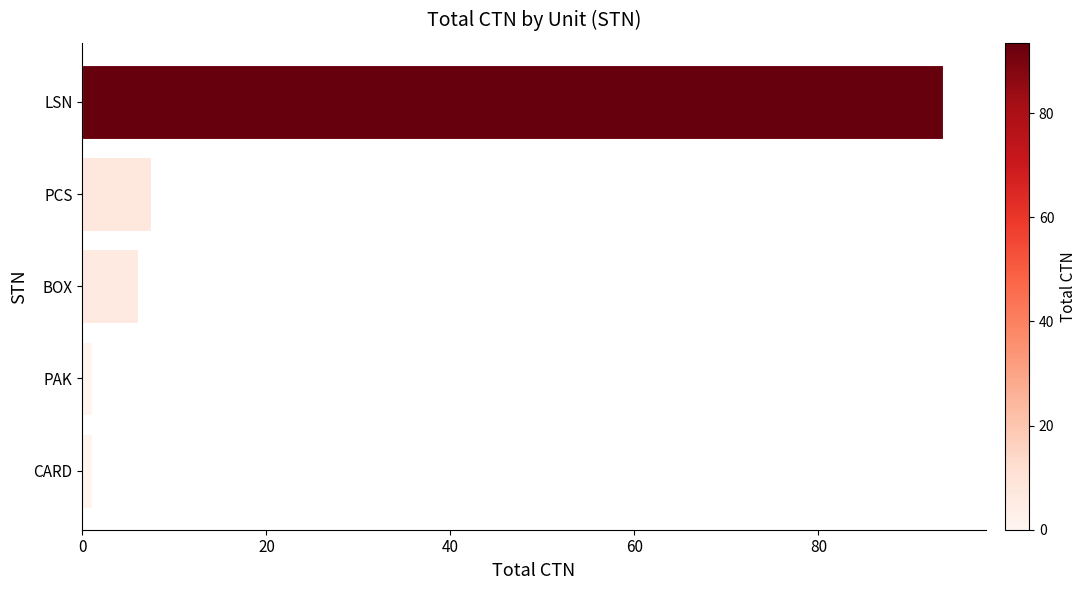

What is the difference between the maximum and minimum values?

92.5